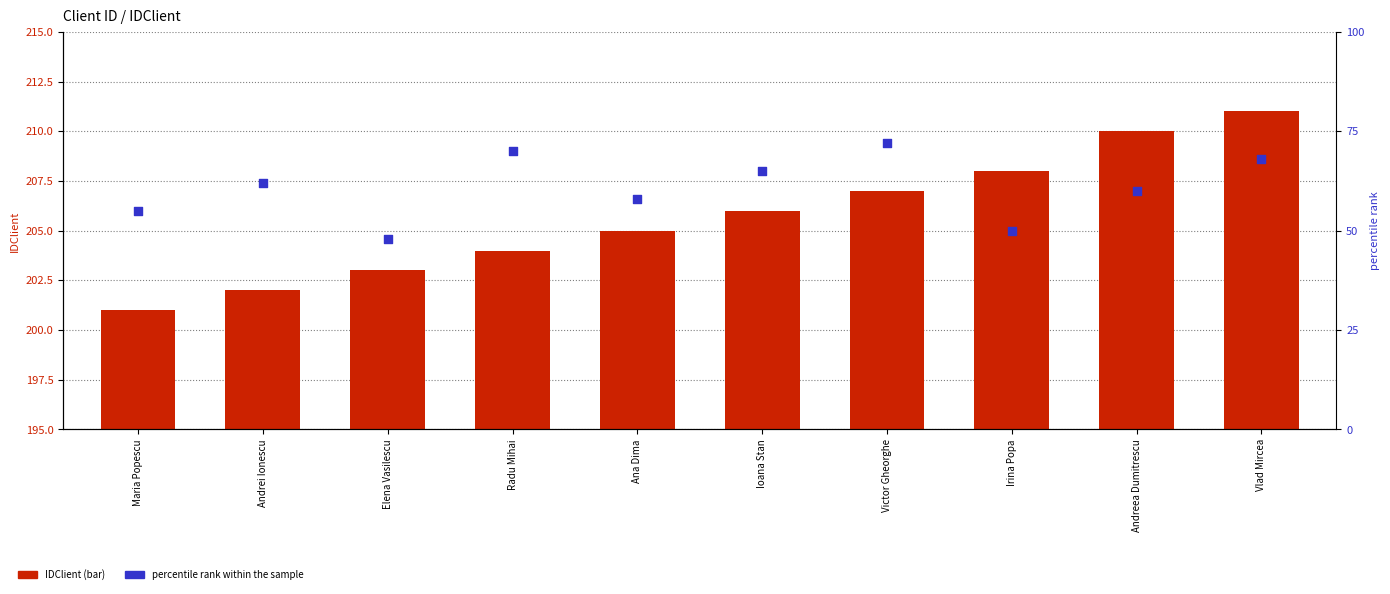

Which series contains the highest Y value?

IDClient